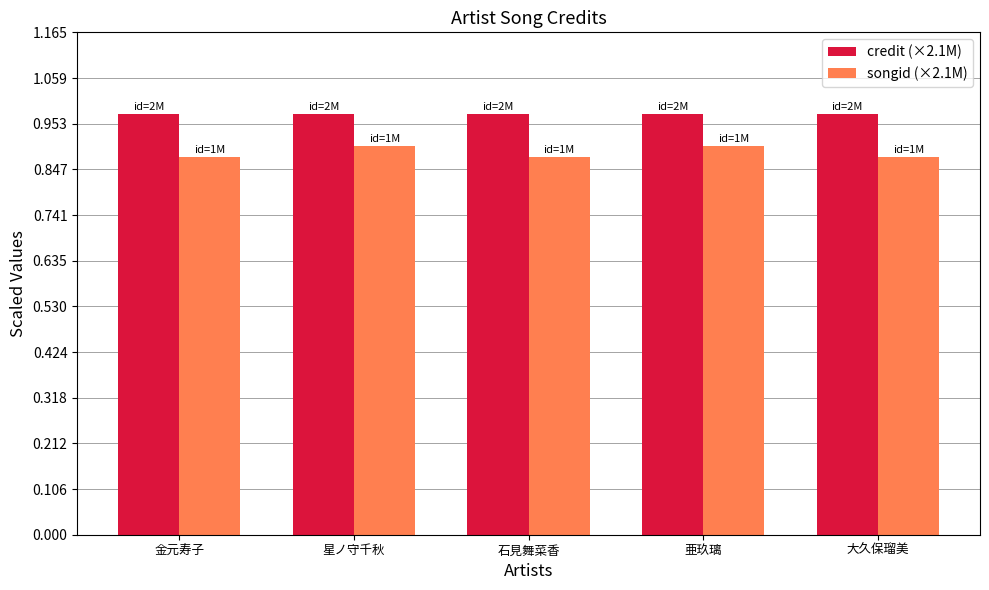

What is the label of the 1st bar from the right?

大久保瑠美